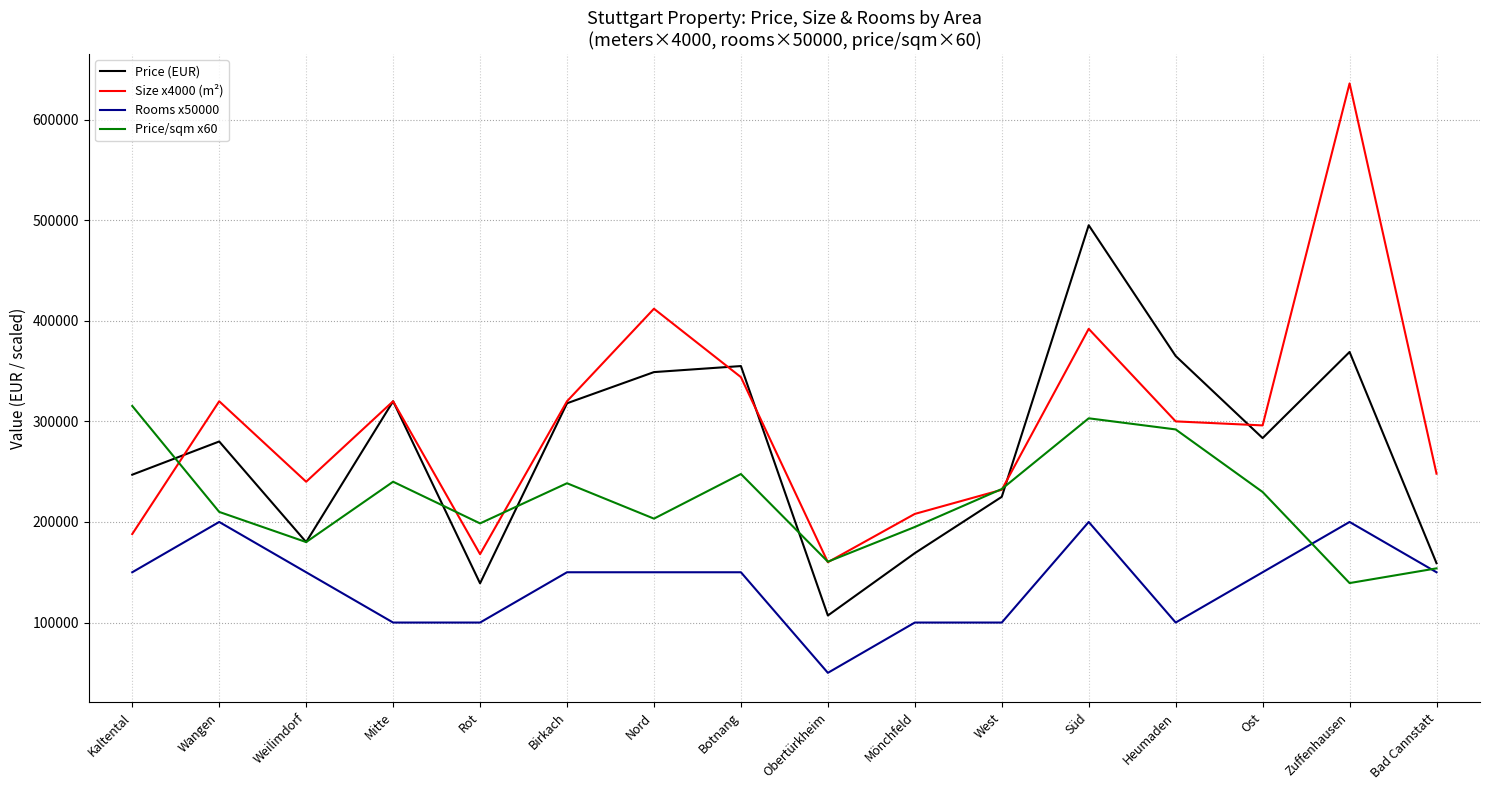

What is the difference between the maximum and second lowest values in the Price/sqm x60 series?

161448.2